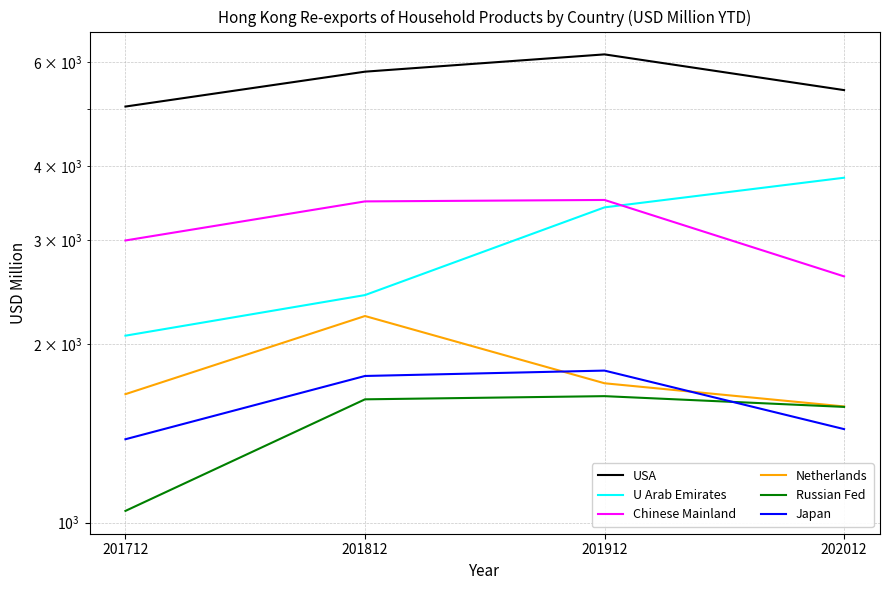

What is the value of the Japan point at the 2nd from the left?

1768.4